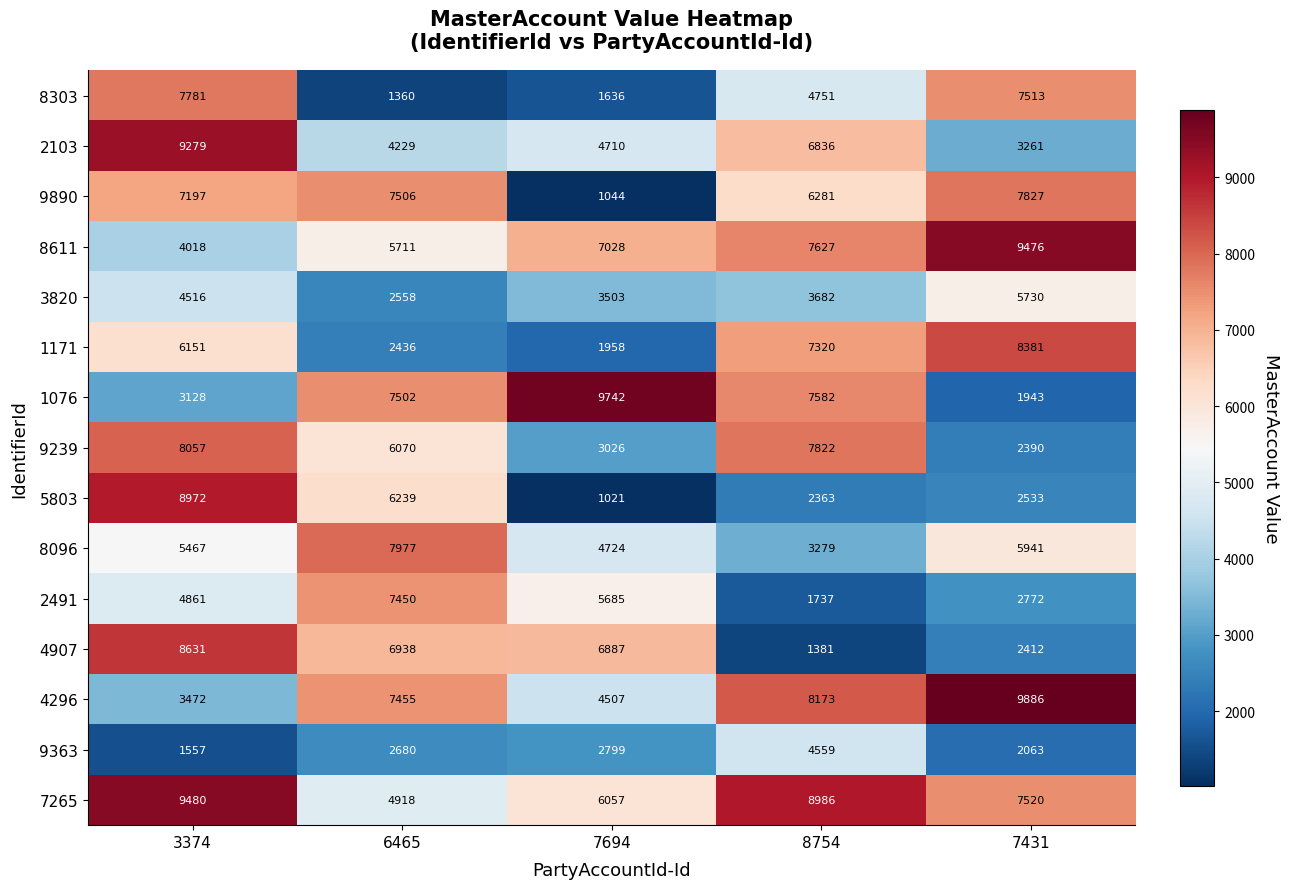

Where does the 2103 series first go above 4710?

3374